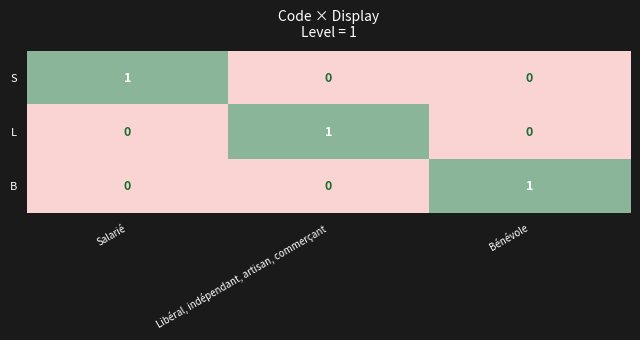

Reading left to right, what are all the values shown in this chart?

S: Salarié=1	Libéral, indépendant, artisan, commerçant=0	Bénévole=0
L: Salarié=0	Libéral, indépendant, artisan, commerçant=1	Bénévole=0
B: Salarié=0	Libéral, indépendant, artisan, commerçant=0	Bénévole=1